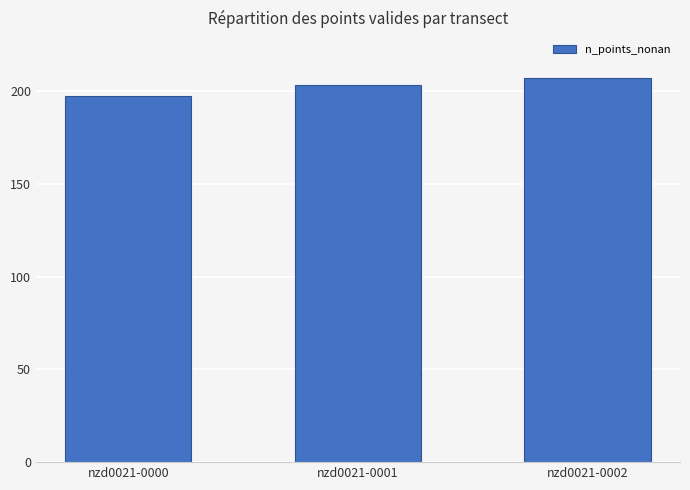

Is it true that the value at nzd0021-0001 is 203?

True